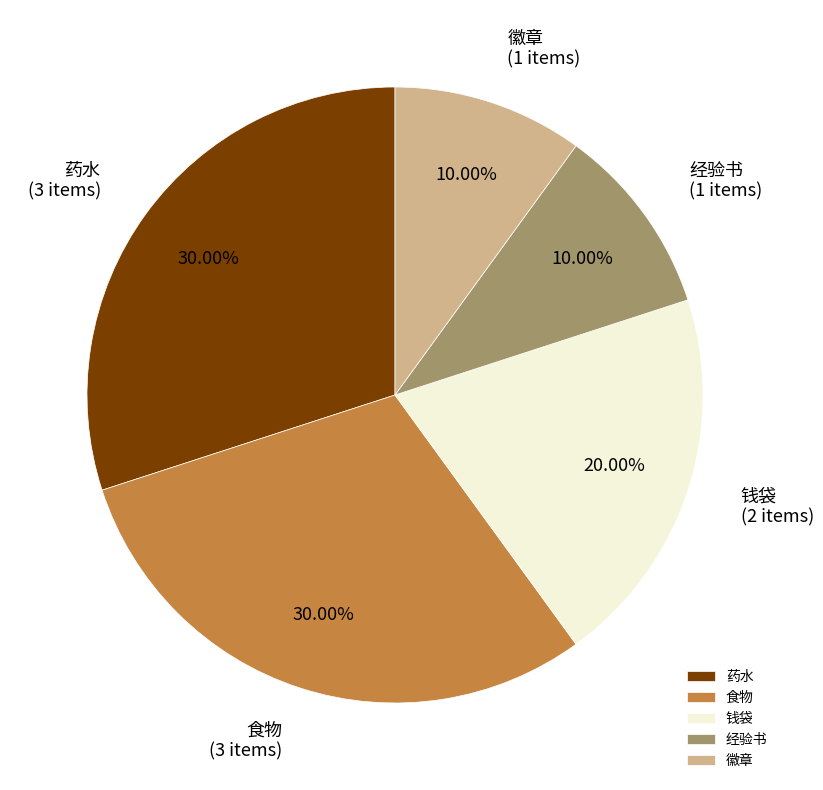

To the nearest percent, what is the average slice percentage?

20%